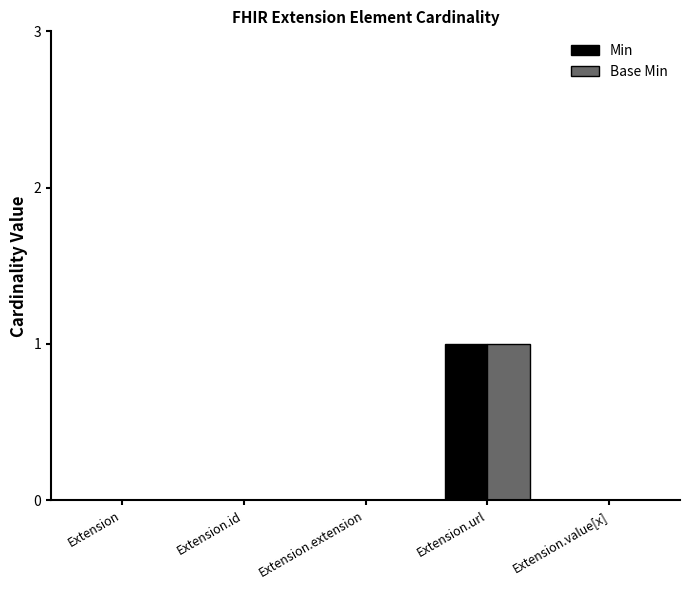

Count the Base Min values in the range 0 to 1.

5